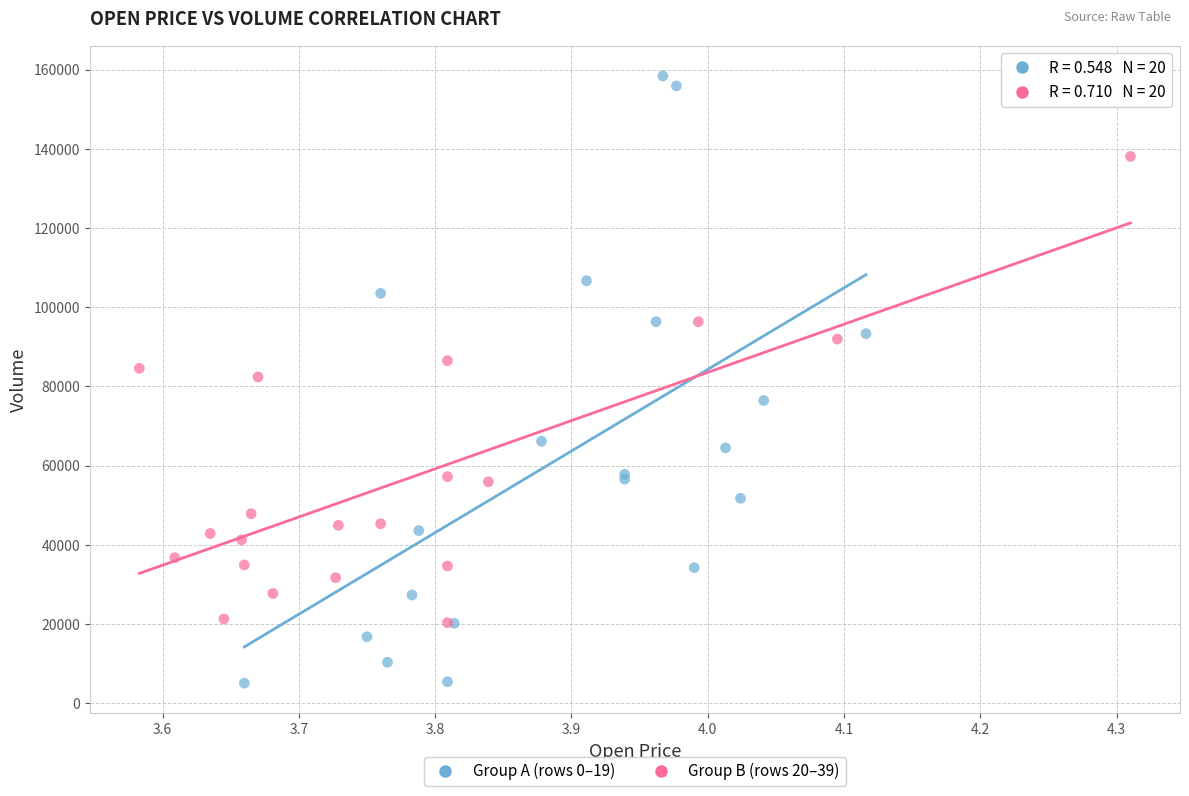

Which series has the largest Y range (max minus min)?

Group A (rows 0–19)